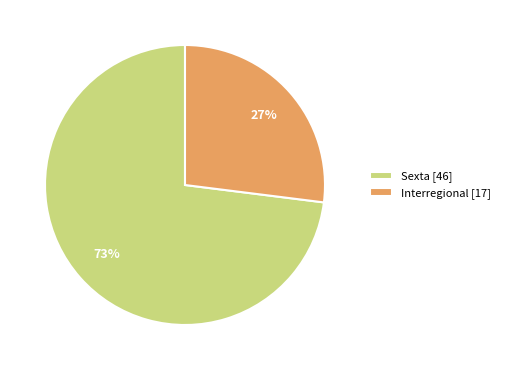

To the nearest percent, what is the difference between the Interregional and Sexta slice percentages?

46%